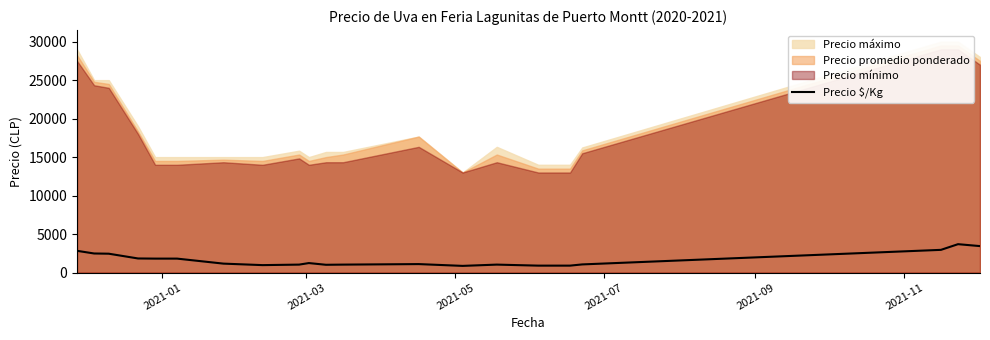

How many lines are shown in the chart?

1